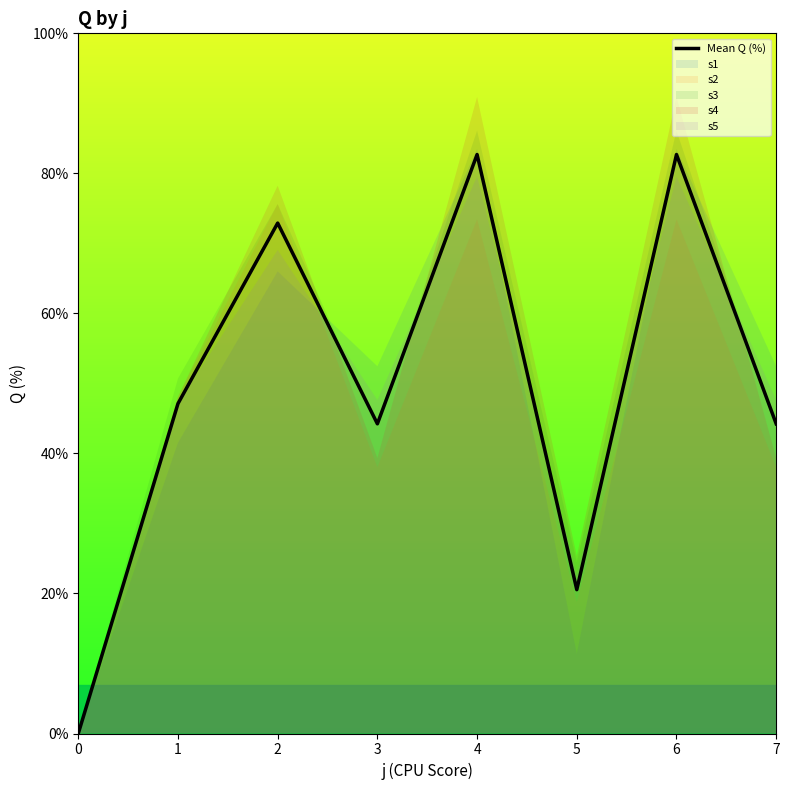

At which label does the data first exceed 47?

1